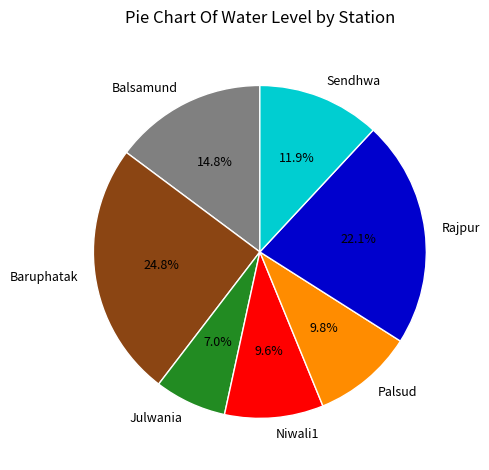

What is the ratio of the value at Julwania to the value at Niwali1?

0.7